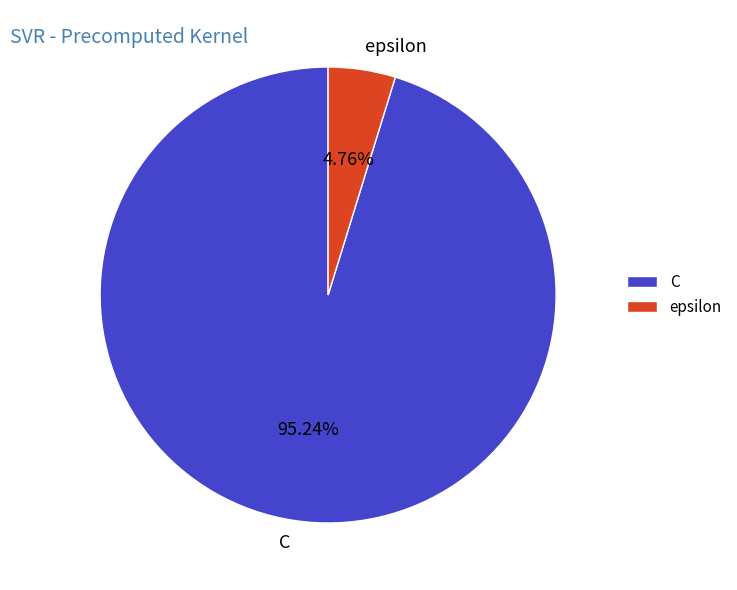

What is the ratio of the value at C to the value at epsilon?

20.0